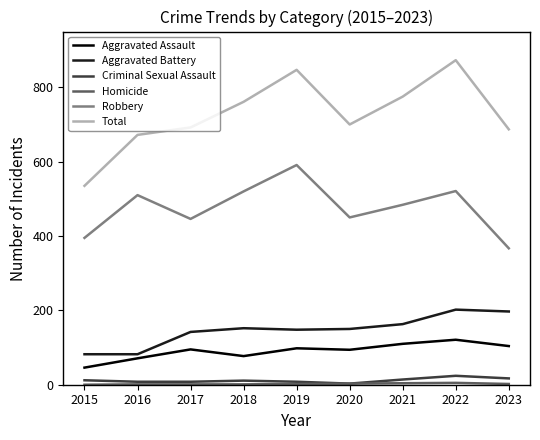

Does the chart display data point markers on the line(s)?

No